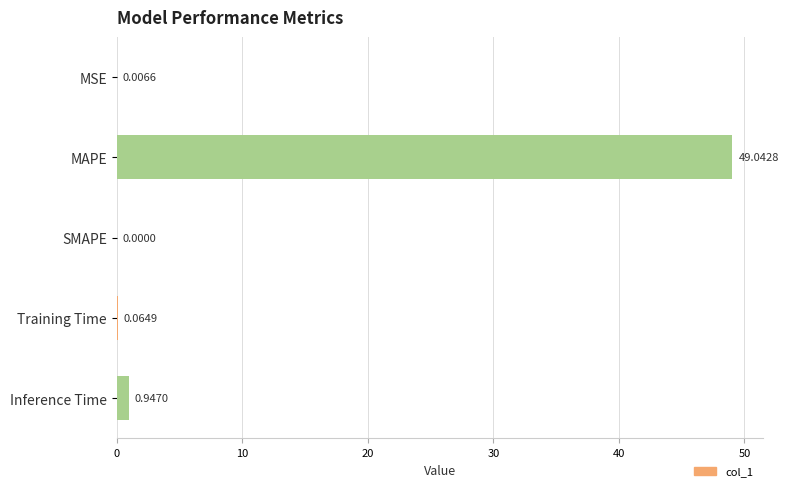

What is the change in value from SMAPE to Training Time?

+0.1